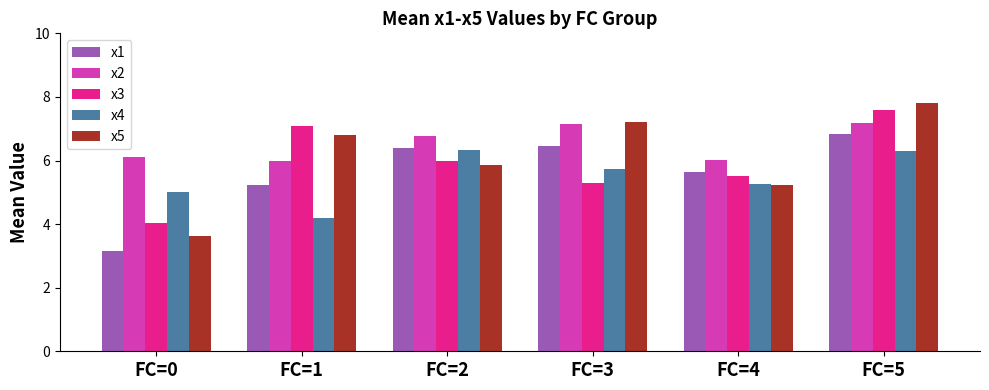

The value of x4 at FC=2 is 6.3. True or false?

True